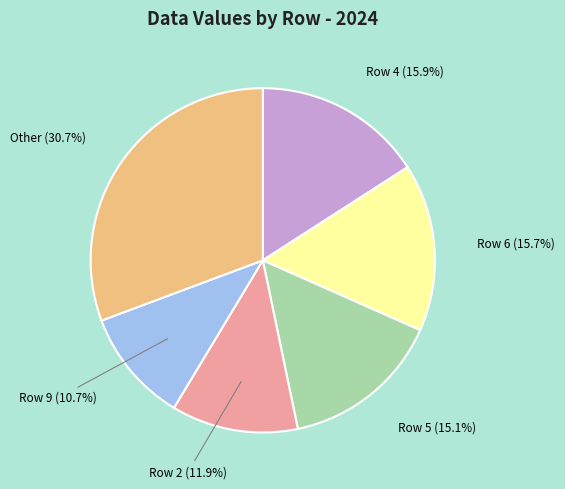

Is there any slice that represents more than half of the pie?

No